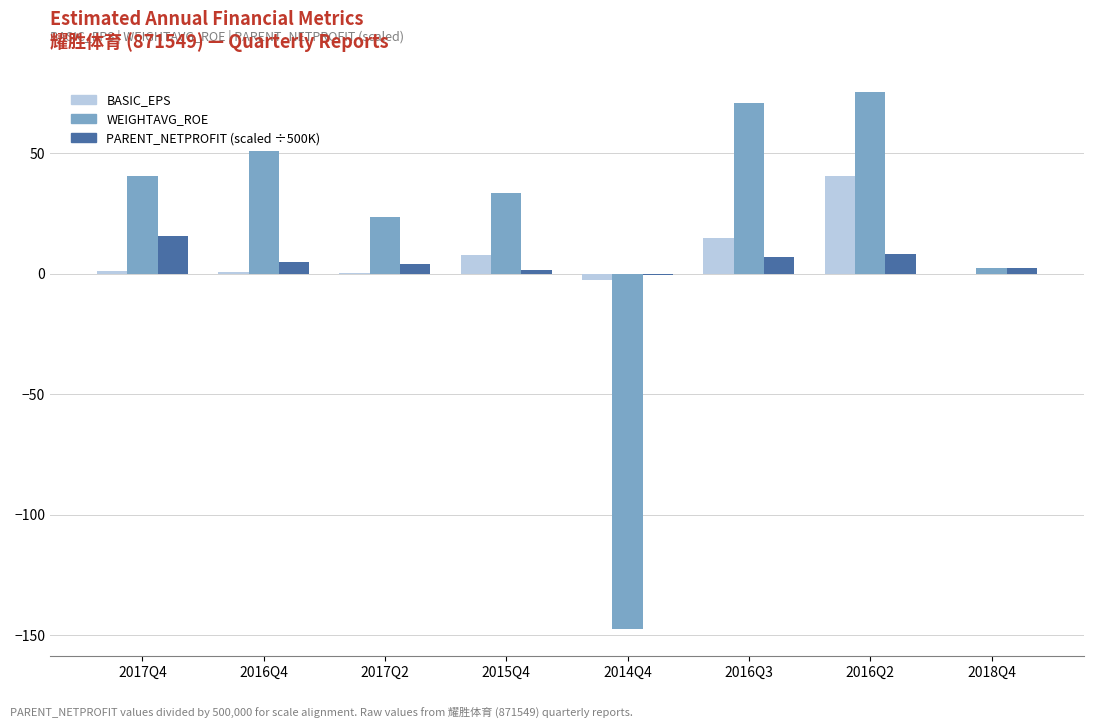

Between 2016Q3 and 2016Q2, which series saw the biggest shift?

BASIC_EPS